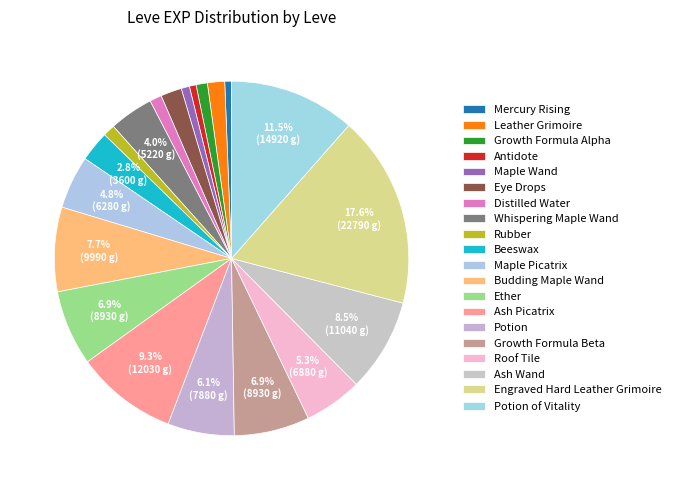

How many slices are in this pie chart?

20